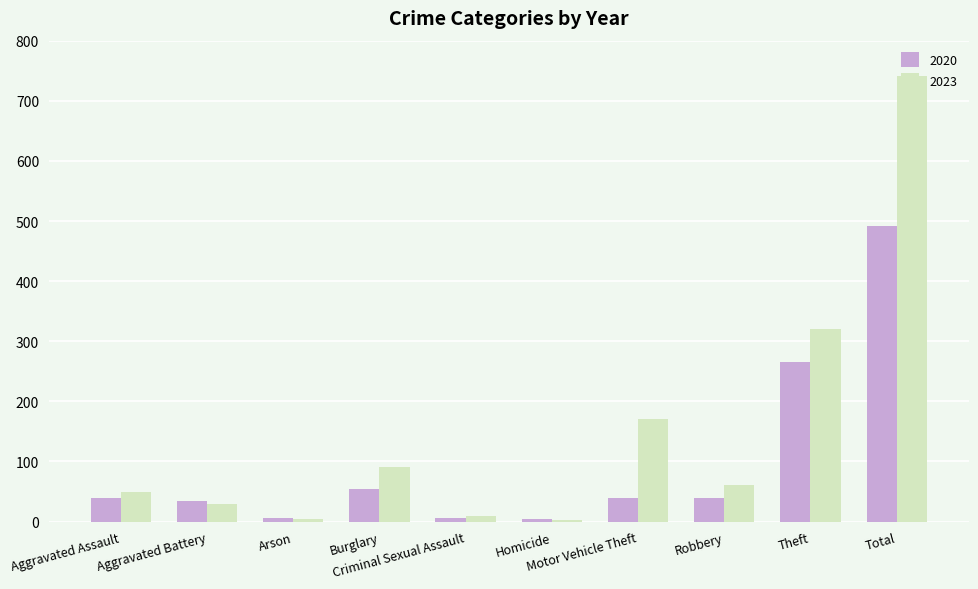

What are all the series names shown in the legend?

2020, 2023